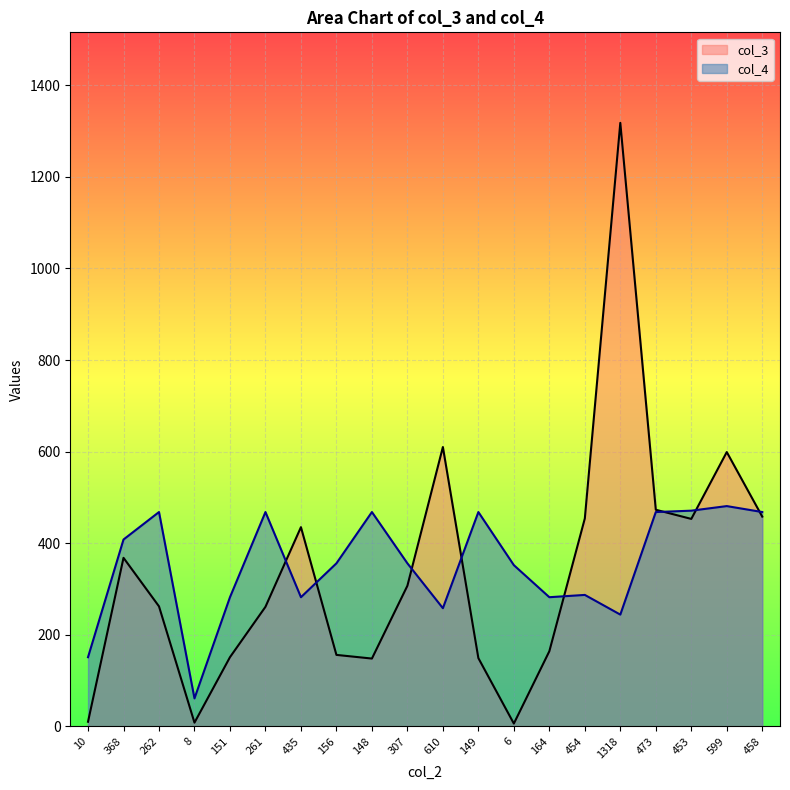

Which category has the highest value across all series?

1318